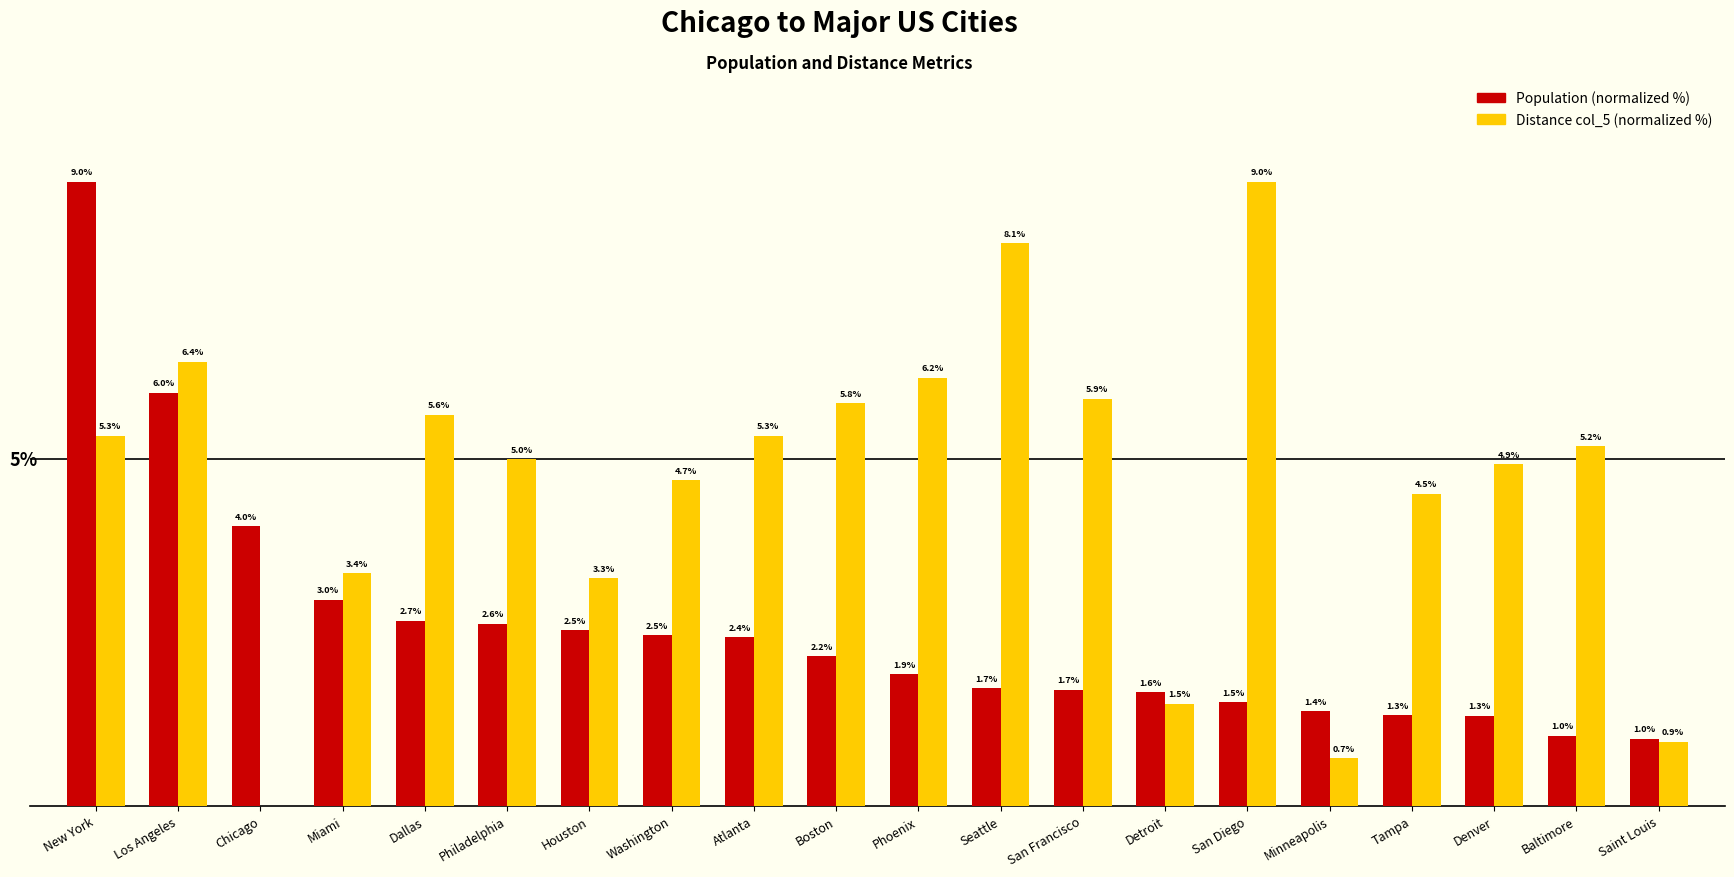

At which label does Distance col_5 (normalized %) reach its peak?

San Diego